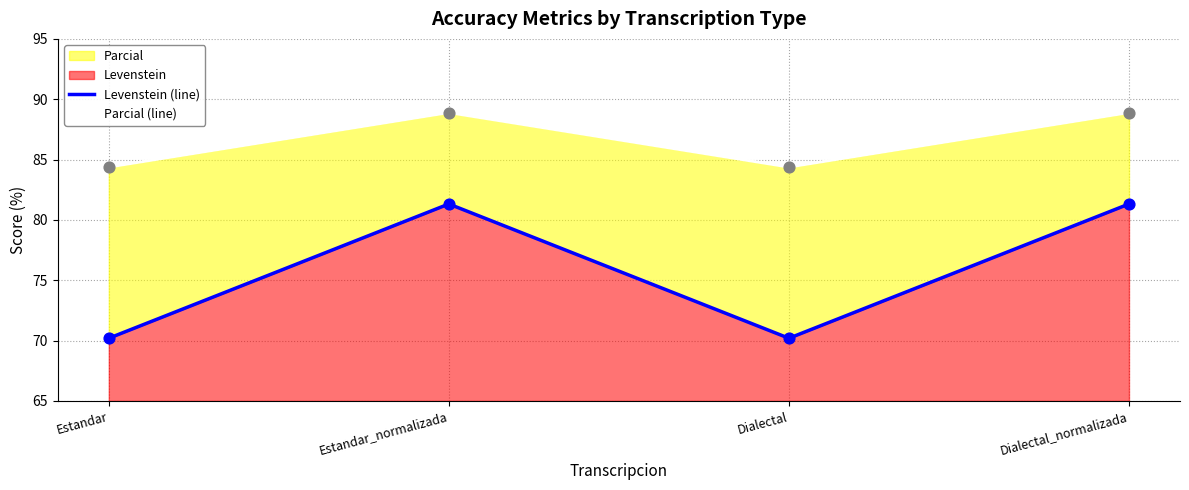

Which series has the largest total across all categories?

Parcial (line)